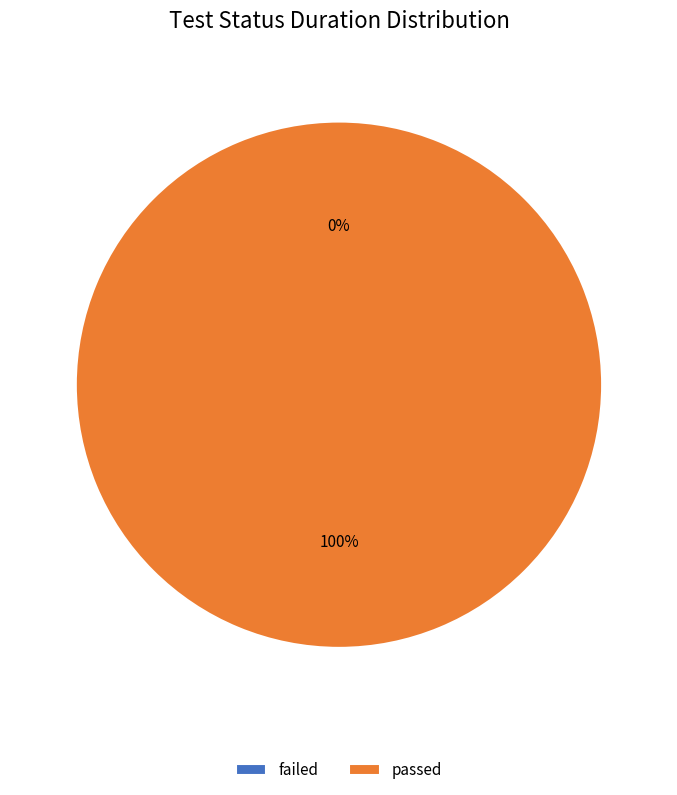

What is the majority slice?

passed